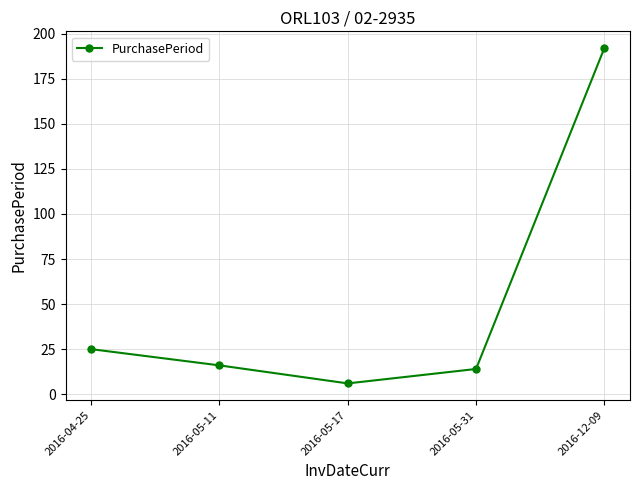

What is the smallest value displayed?

6